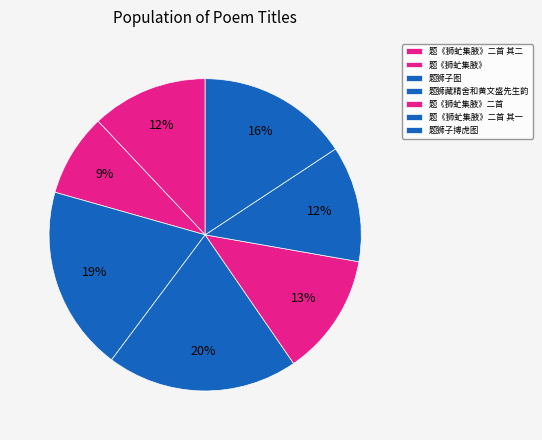

What portion of the pie excludes 题《狮虻集腋》?

91.4%